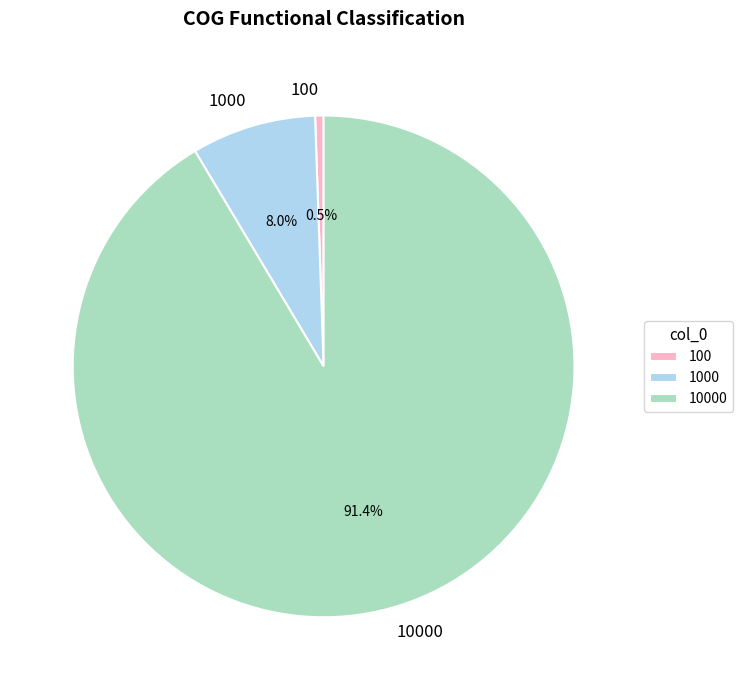

Rank the categories by value from highest to lowest.

10000, 1000, 100